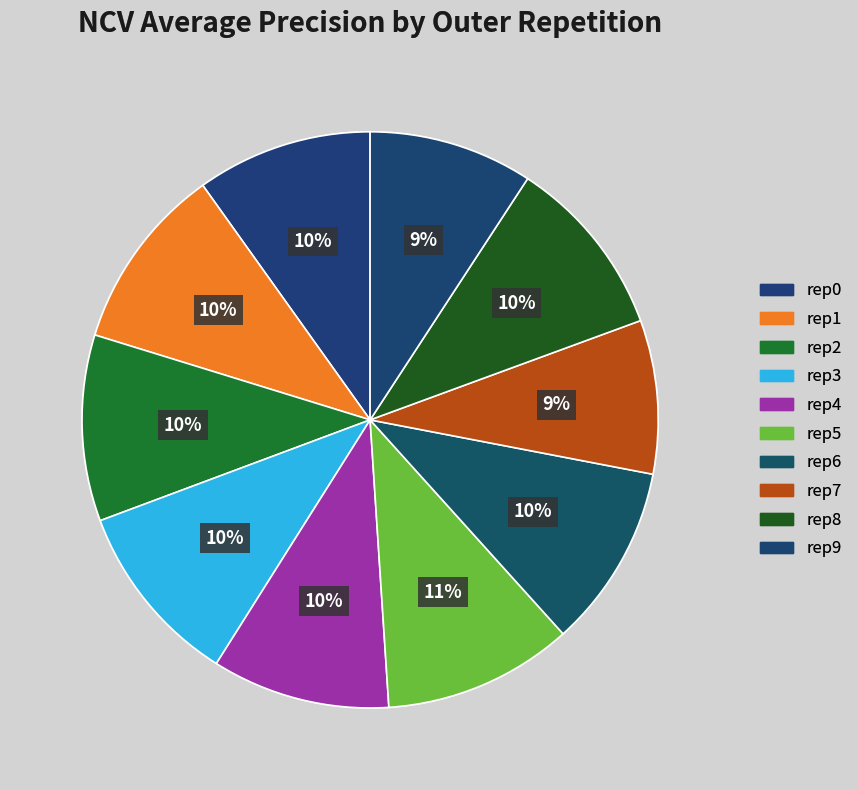

To the nearest percent, what is the average slice percentage?

10%